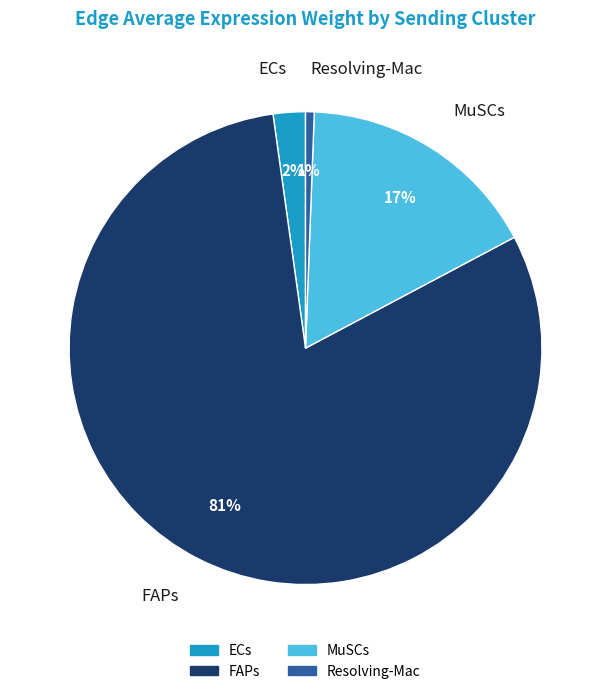

Which slice is the largest?

FAPs